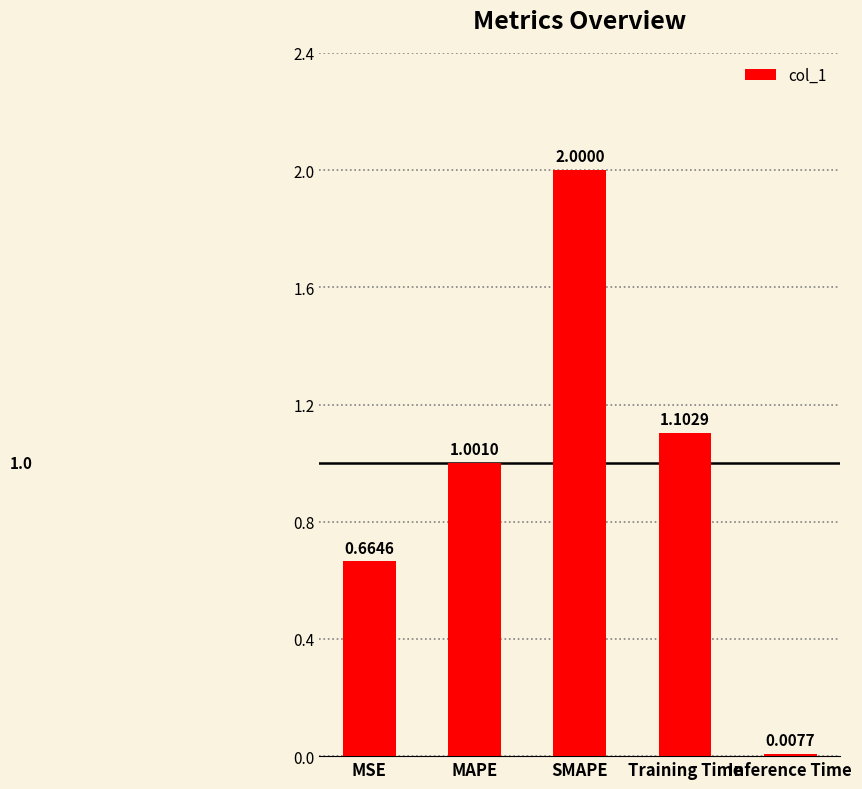

How many bars are there in total?

5